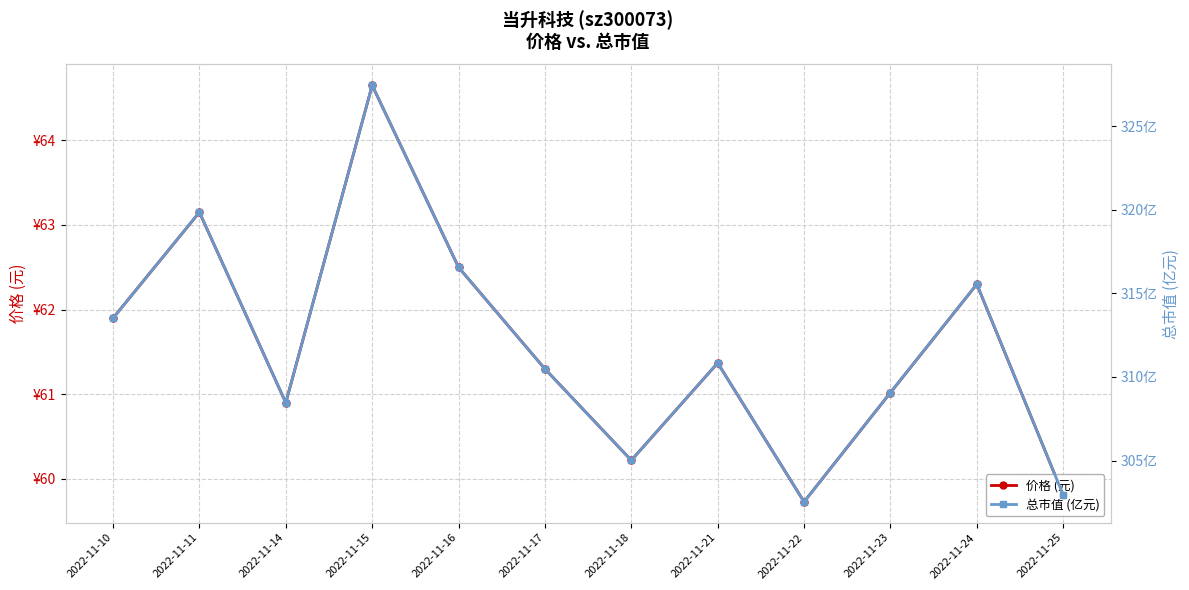

At 2022-11-16, list the series in order from largest to smallest.

总市值 (亿元), 价格 (元)